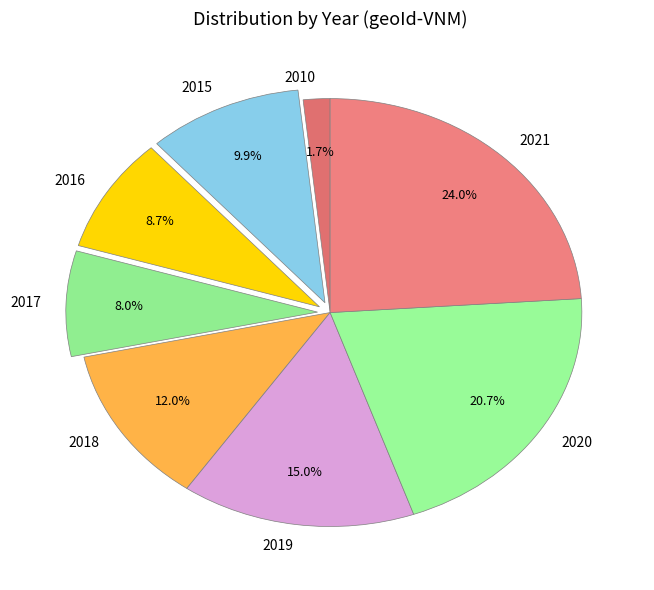

Is 2016 the majority of the pie?

No